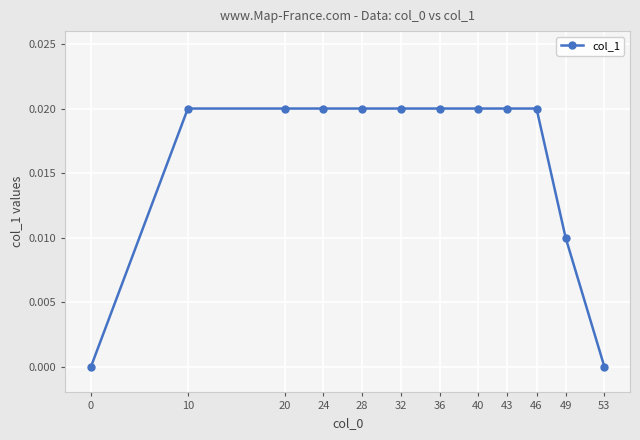

The chart shows a value of 0.0 at 49. True or false?

True